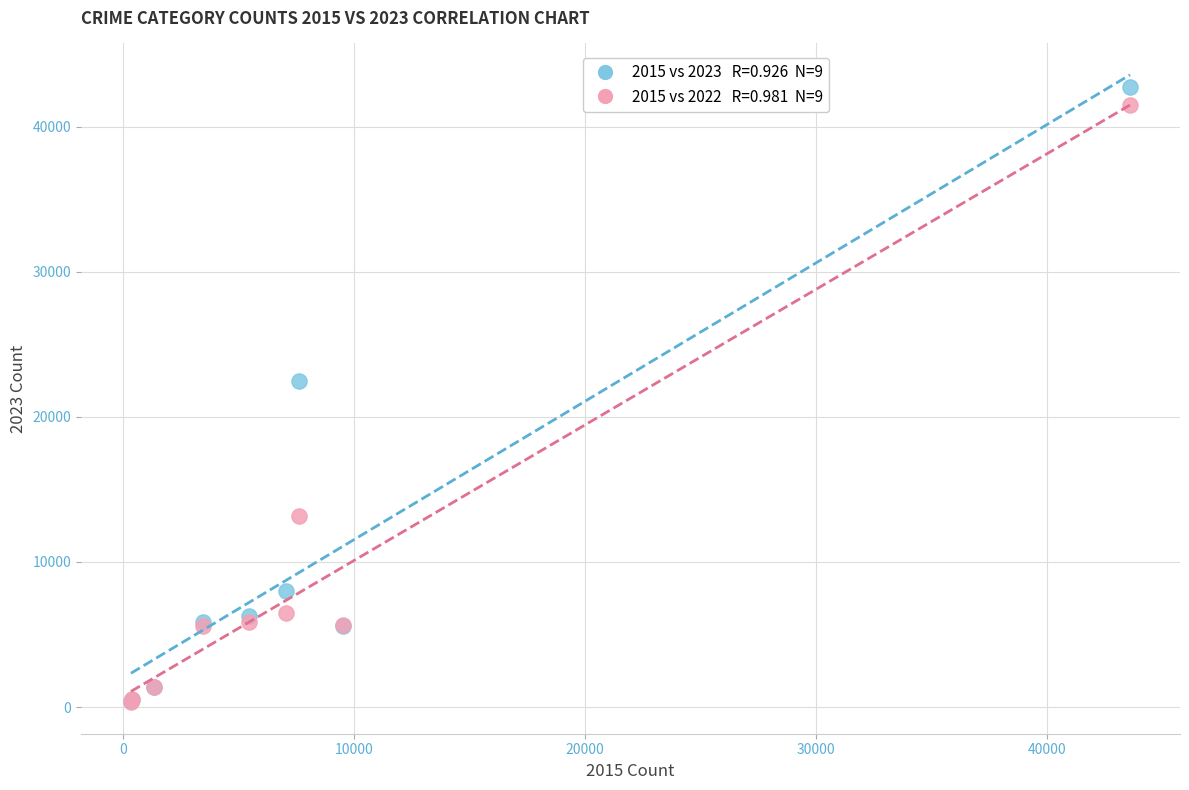

Across all series, what Y value is closest to 21535?

22499